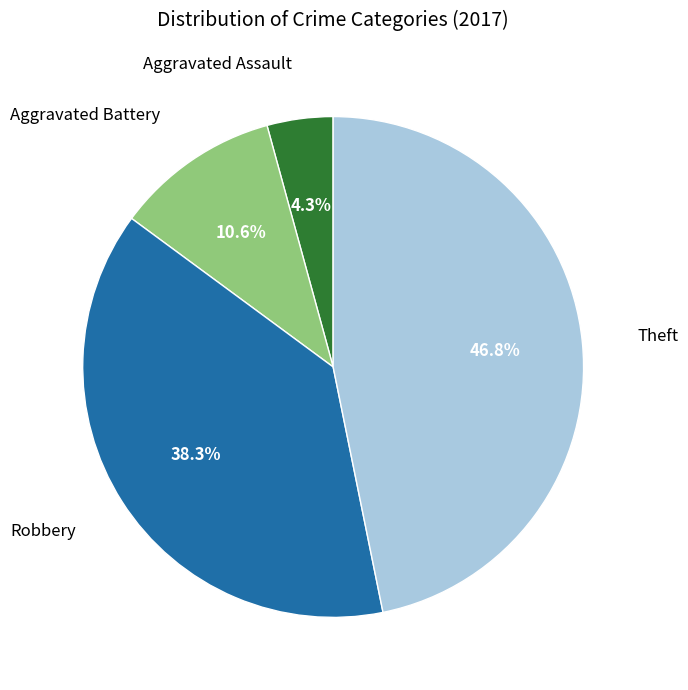

Is there a majority slice in this chart?

No